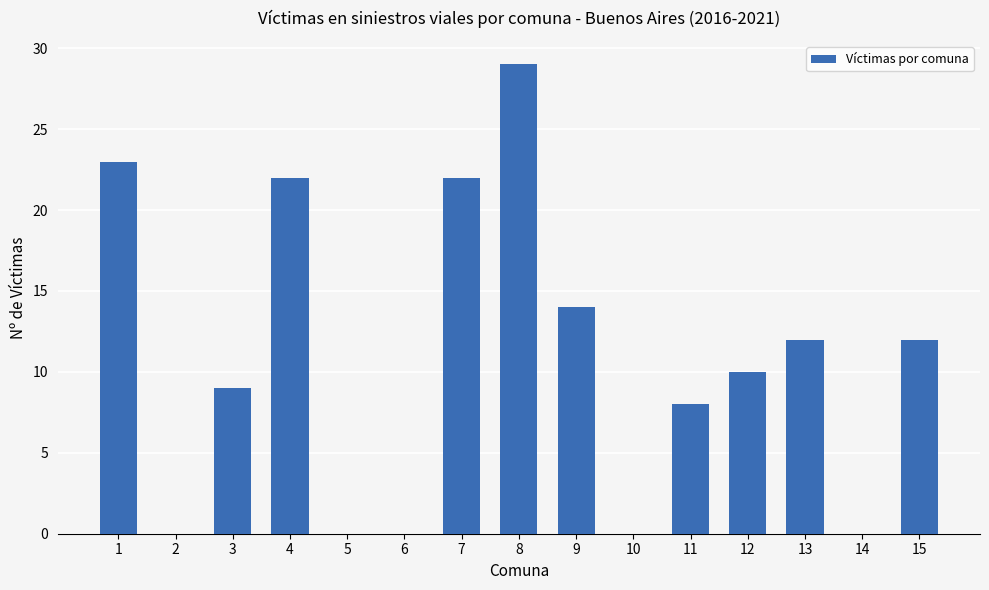

The value at 11 is 13. True or false?

False